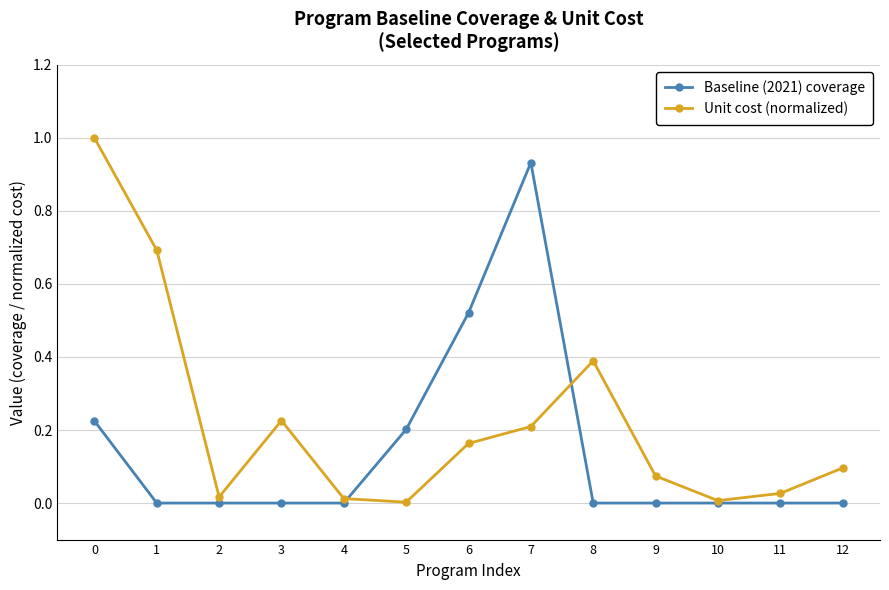

True or false: Unit cost (normalized) and Baseline (2021) coverage cross at least once.

True